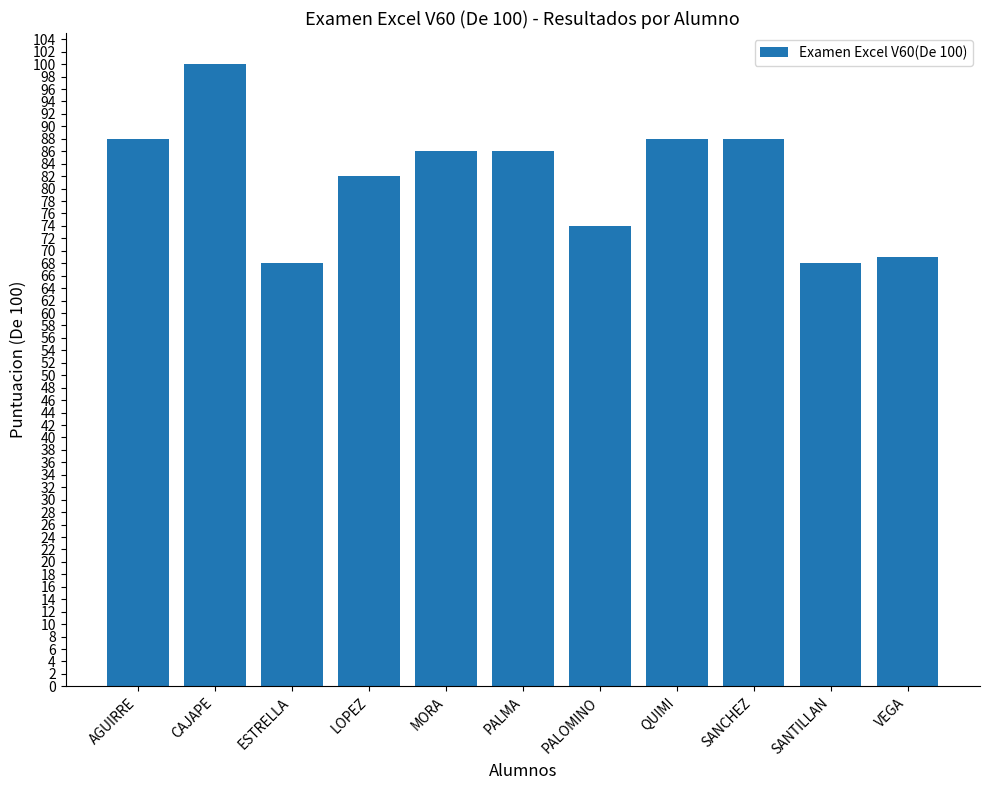

What is the smallest value displayed?

68